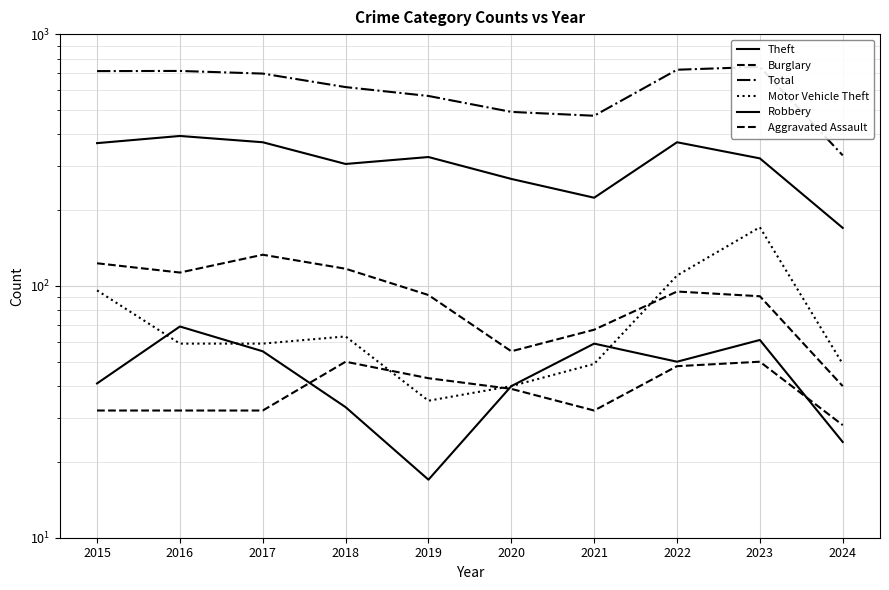

Reading left to right, what are all the values shown in this chart?

Theft: 2015=369	2016=394	2017=372	2018=305	2019=325	2020=266	2021=224	2022=372	2023=321	2024=170
Burglary: 2015=123	2016=113	2017=133	2018=117	2019=92	2020=55	2021=67	2022=95	2023=91	2024=40
Total: 2015=713	2016=714	2017=697	2018=616	2019=568	2020=491	2021=474	2022=722	2023=741	2024=330
Motor Vehicle Theft: 2015=96	2016=59	2017=59	2018=63	2019=35	2020=40	2021=49	2022=110	2023=171	2024=49
Robbery: 2015=41	2016=69	2017=55	2018=33	2019=17	2020=40	2021=59	2022=50	2023=61	2024=24
Aggravated Assault: 2015=32	2016=32	2017=32	2018=50	2019=43	2020=39	2021=32	2022=48	2023=50	2024=28